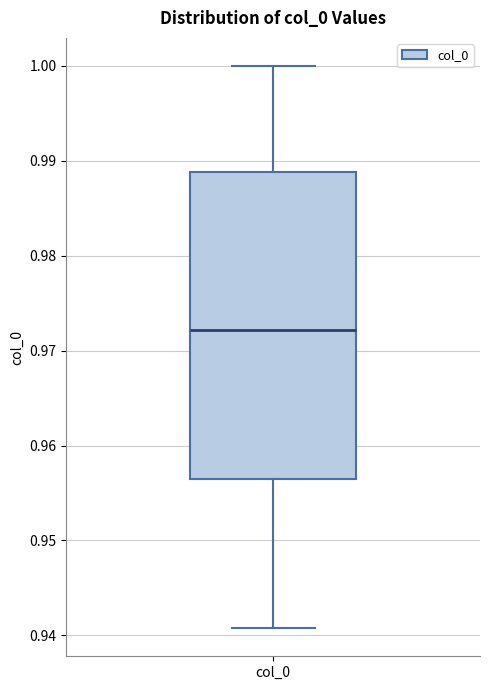

Transcribe this box plot: give where the median line is, the range the box spans, and where the two whiskers end, as read against the y-axis. The values are not printed on the chart, so give them approximately, as read against the axis.

median 0.972, box 0.956 to 0.989, whiskers 0.941 to 1.000